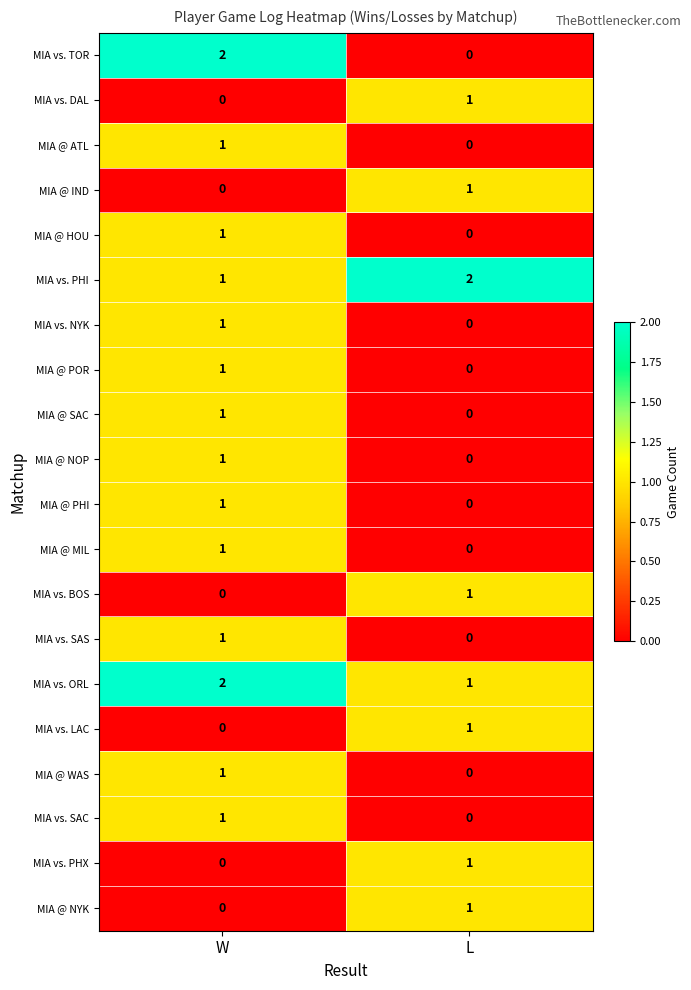

What is the sum of all MIA vs. ORL values?

3